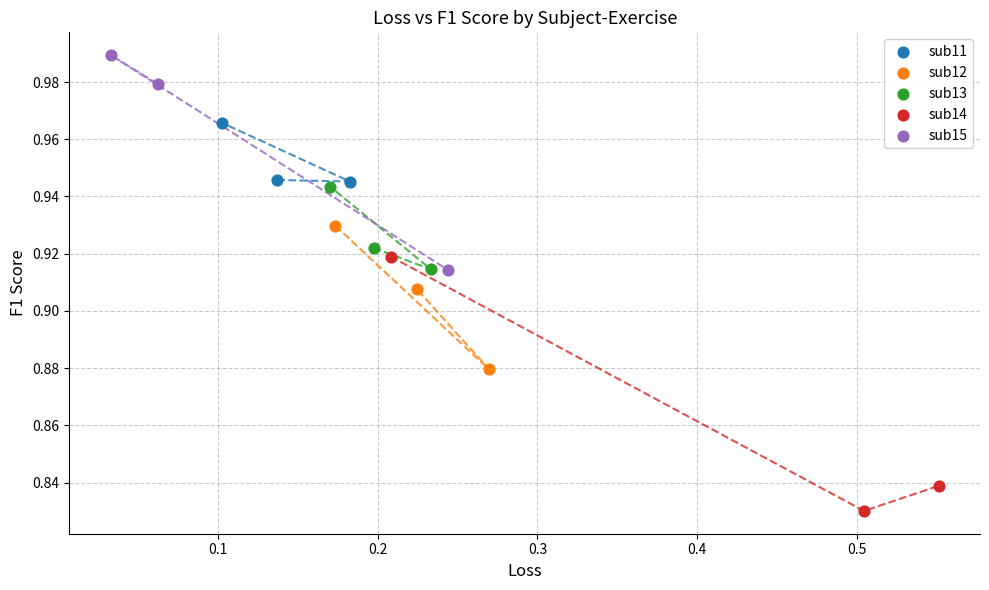

Which series reaches the maximum Y coordinate?

sub15